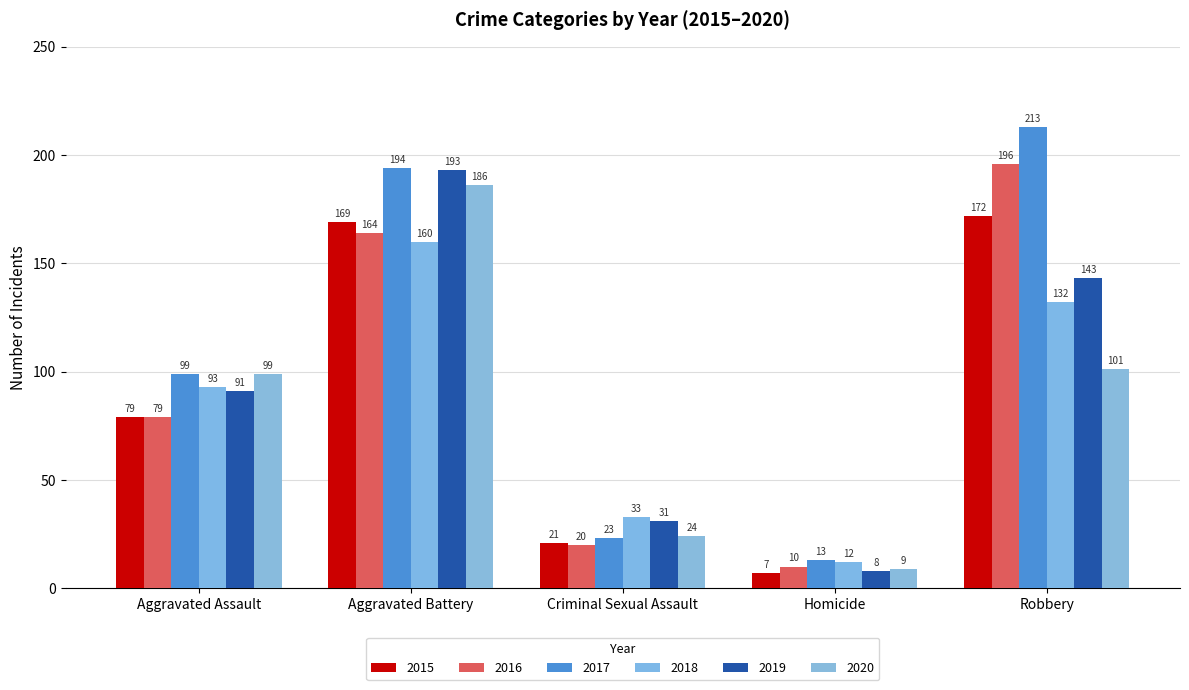

What is the label of the 3rd bar from the left?

Criminal Sexual Assault